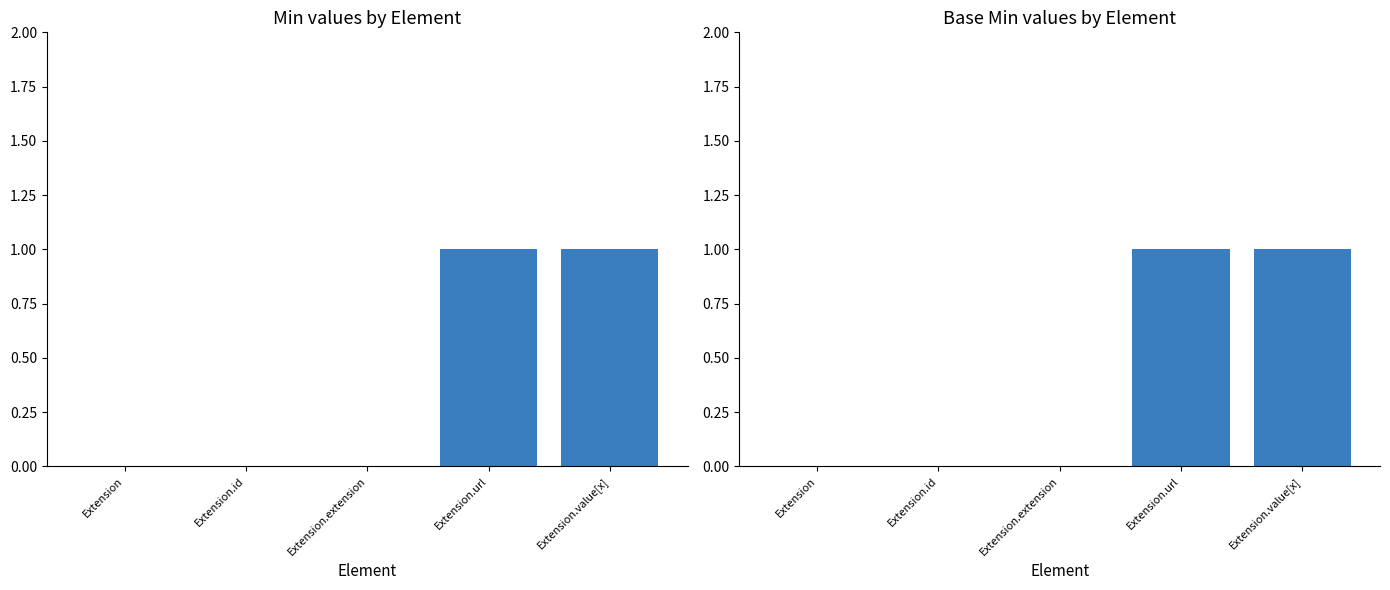

What is the greatest value displayed?

1